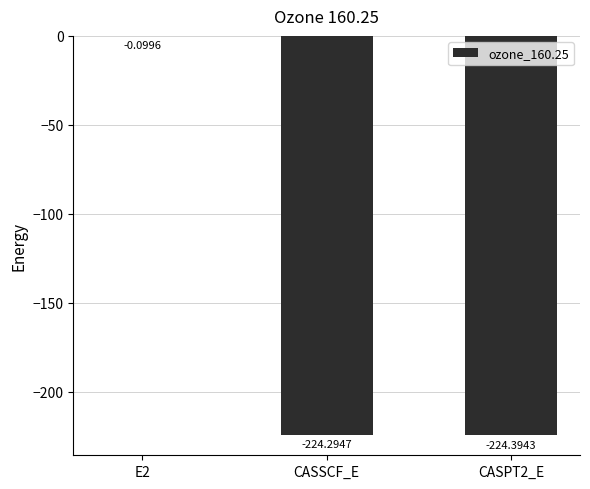

Reading left to right, list all the values displayed in this chart.

-0.1	-224.3	-224.4